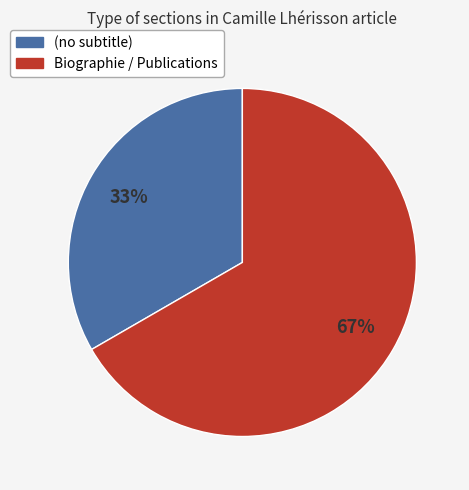

To the nearest percent, what is the average slice percentage?

50%